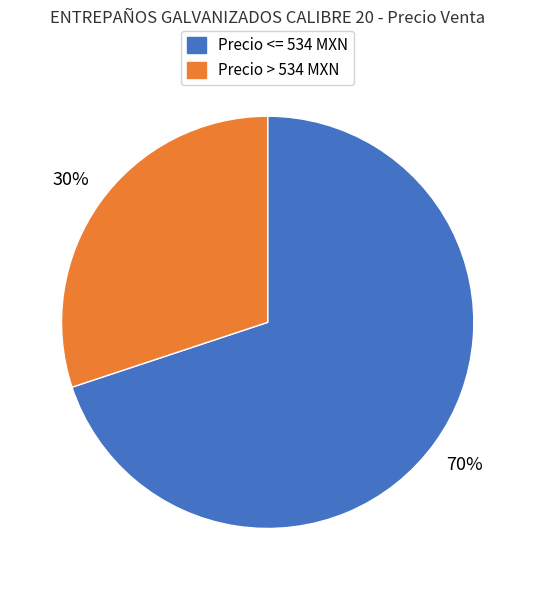

Does any single category account for the majority?

Yes